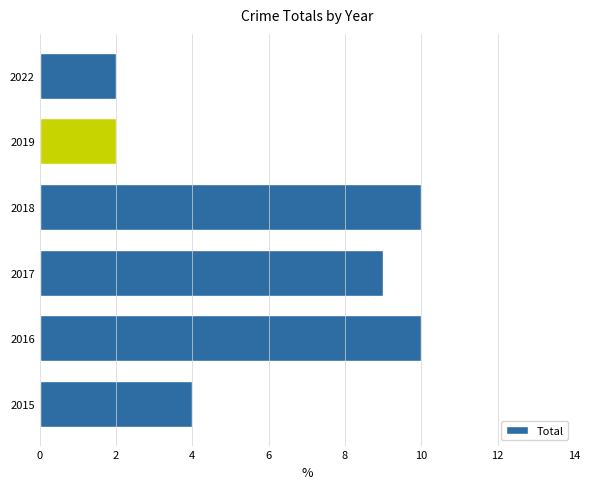

Is it true that the value at 2018 is 6?

False